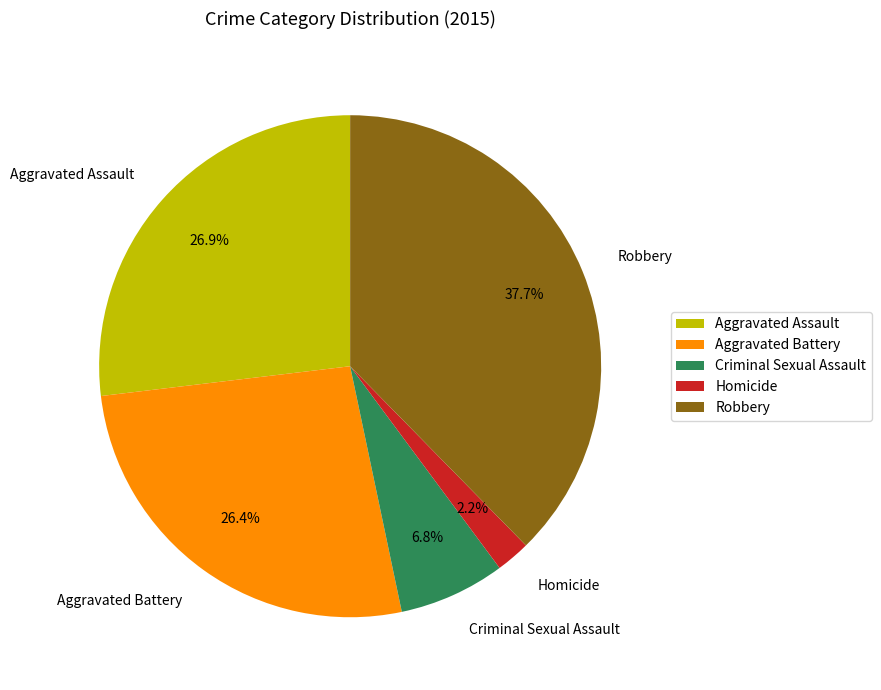

To the nearest percent, what is the combined percentage of Criminal Sexual Assault and Aggravated Assault?

34%